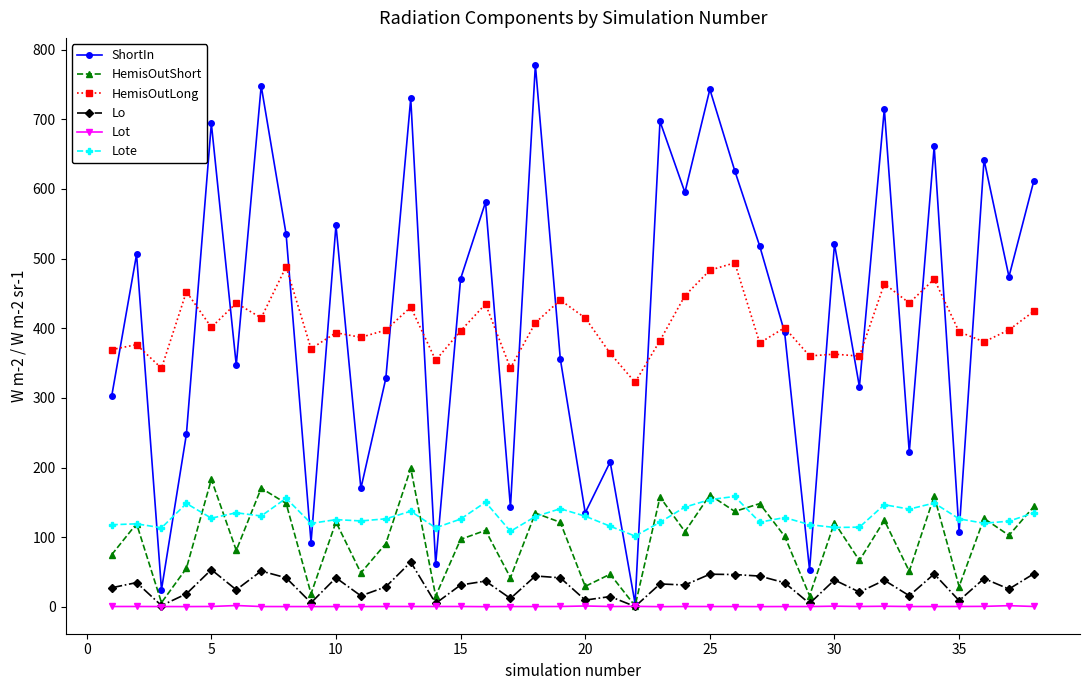

What is the value of the Lo point at the 4th from the left?

18.6